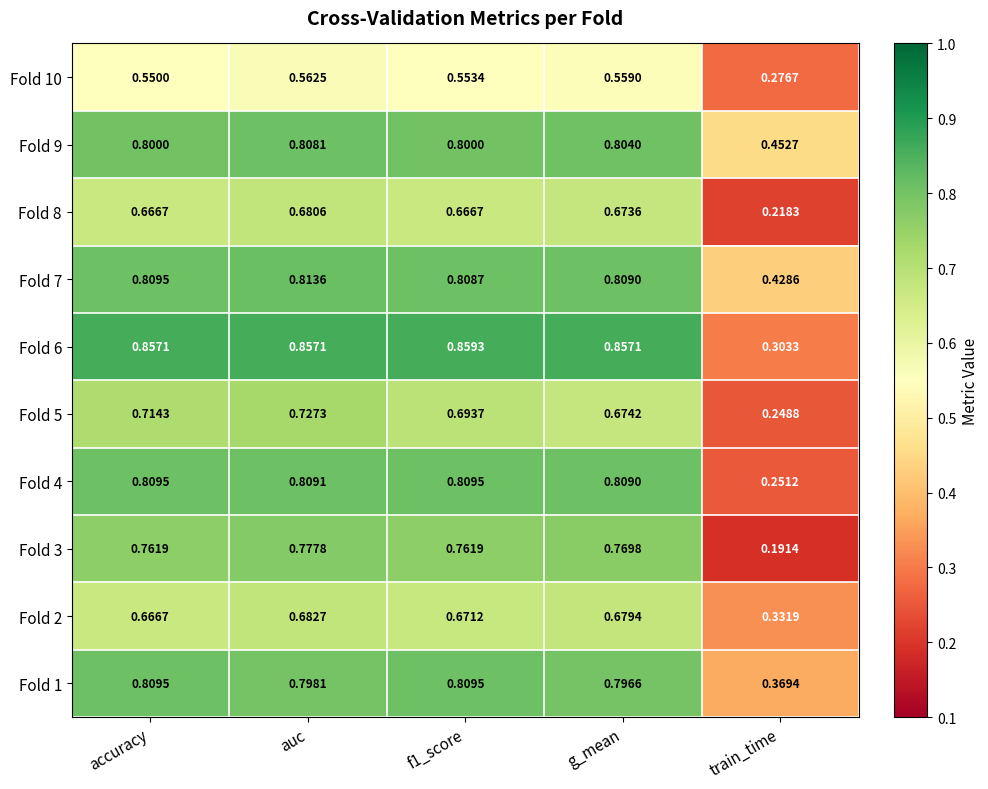

At which label is Fold 10 closest to 0?

train_time